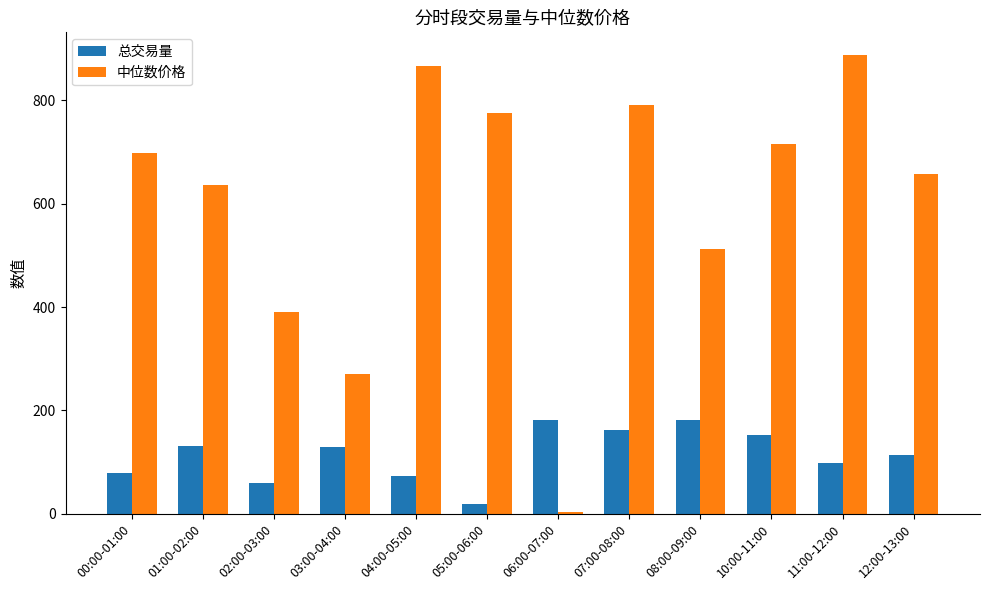

What is the sum of the 总交易量 values at 00:00-01:00 and 12:00-13:00?

191.7